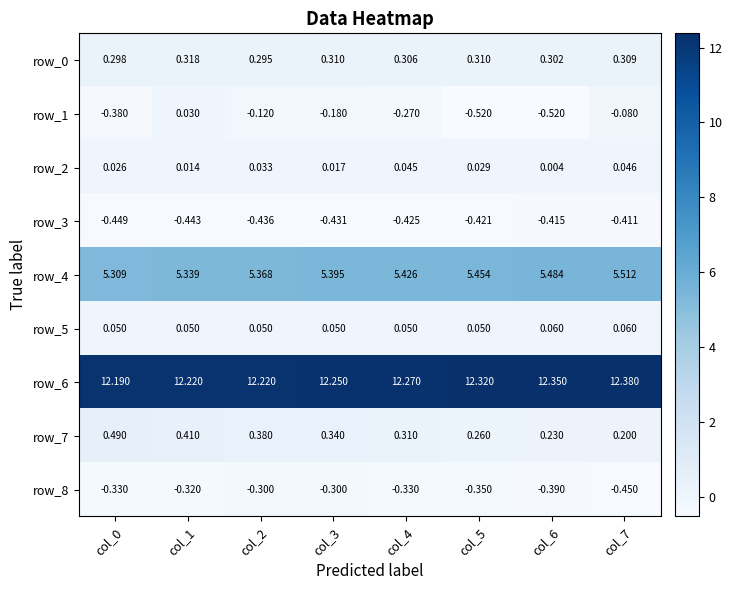

Is the value of row_0 at col_1 greater than the value of row_3 at col_1?

Yes